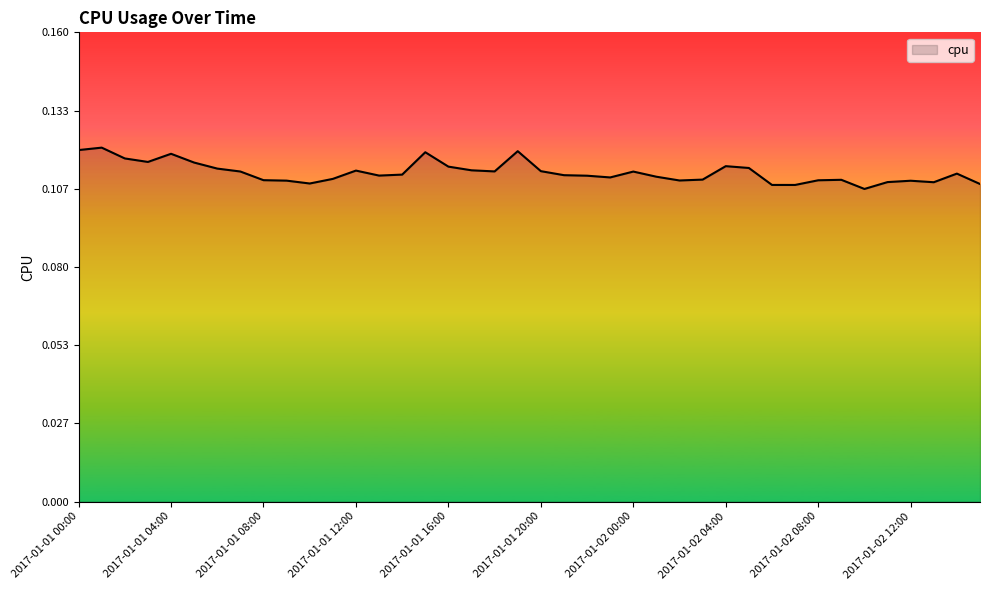

Reading left to right, list all the values displayed in this chart.

2017-01-01 00:00=0.1	2017-01-01 01:00=0.1	2017-01-01 02:00=0.1	2017-01-01 03:00=0.1	2017-01-01 04:00=0.1	2017-01-01 05:00=0.1	2017-01-01 06:00=0.1	2017-01-01 07:00=0.1	2017-01-01 08:00=0.1	2017-01-01 09:00=0.1	2017-01-01 10:00=0.1	2017-01-01 11:00=0.1	2017-01-01 12:00=0.1	2017-01-01 13:00=0.1	2017-01-01 14:00=0.1	2017-01-01 15:00=0.1	2017-01-01 16:00=0.1	2017-01-01 17:00=0.1	2017-01-01 18:00=0.1	2017-01-01 19:00=0.1	2017-01-01 20:00=0.1	2017-01-01 21:00=0.1	2017-01-01 22:00=0.1	2017-01-01 23:00=0.1	2017-01-02 00:00=0.1	2017-01-02 01:00=0.1	2017-01-02 02:00=0.1	2017-01-02 03:00=0.1	2017-01-02 04:00=0.1	2017-01-02 05:00=0.1	2017-01-02 06:00=0.1	2017-01-02 07:00=0.1	2017-01-02 08:00=0.1	2017-01-02 09:00=0.1	2017-01-02 10:00=0.1	2017-01-02 11:00=0.1	2017-01-02 12:00=0.1	2017-01-02 13:00=0.1	2017-01-02 14:00=0.1	2017-01-02 15:00=0.1